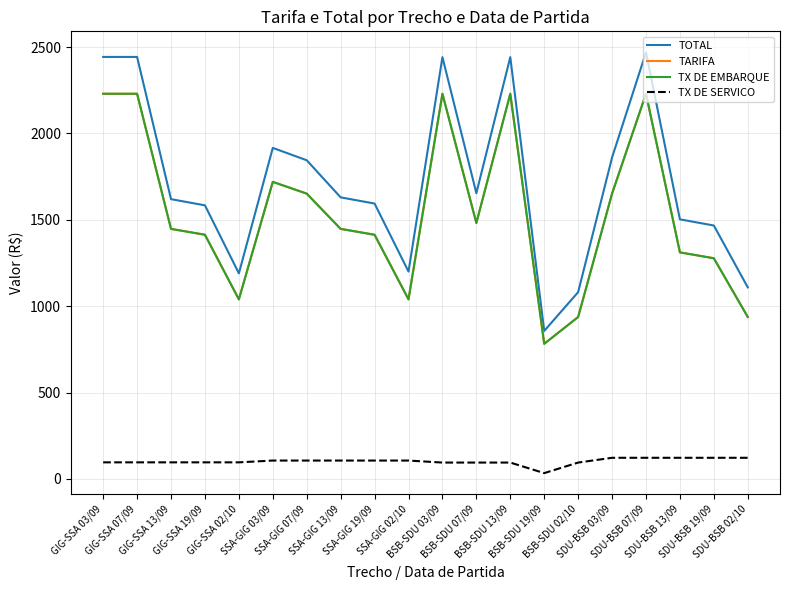

At how many categories does at least one series exceed 2248?

5